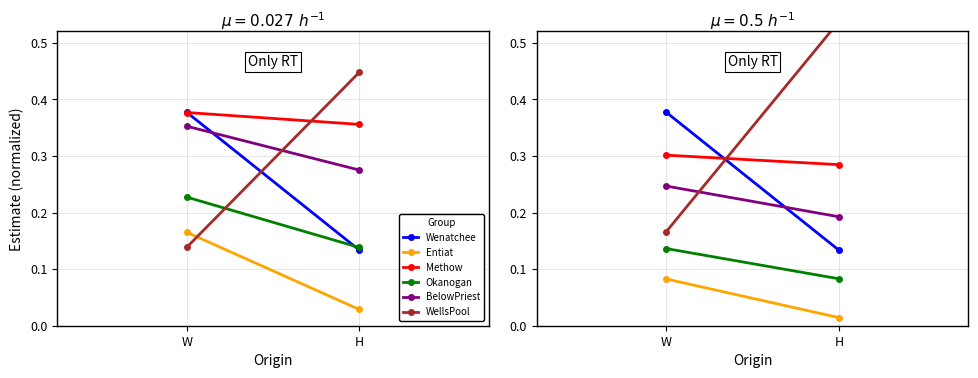

The value of WellsPool at H is 0.5. True or false?

True